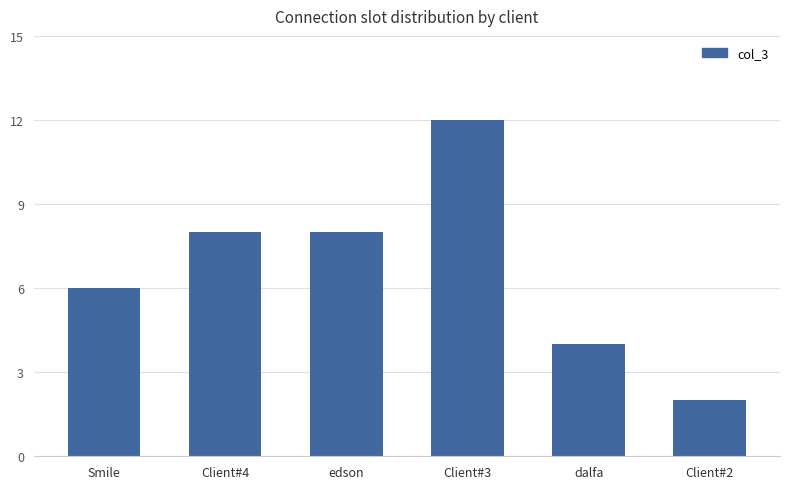

What is the approximate value at edson, to the nearest 5?

10